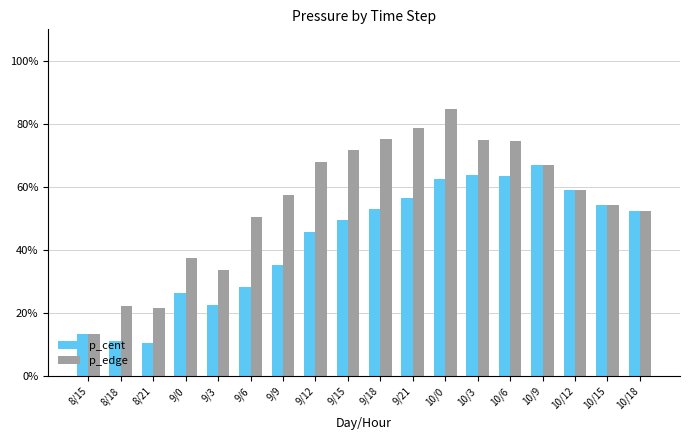

What is the difference between the maximum and minimum values in the p_edge series?

71.3